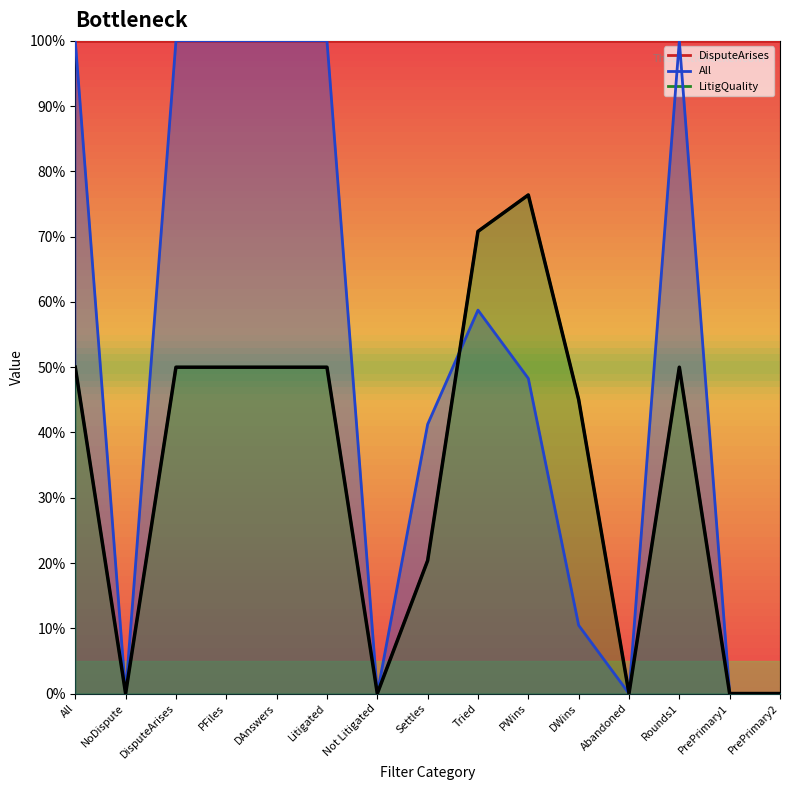

Between NoDispute and PWins, which series saw the biggest shift?

LitigQuality